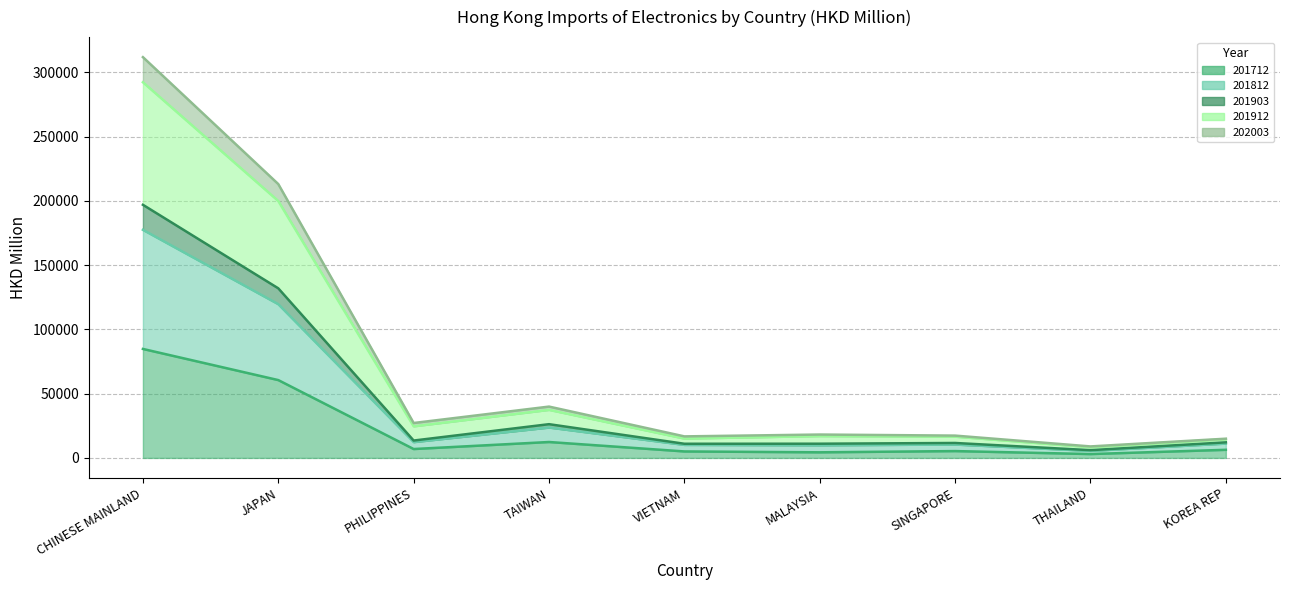

How many values in the 201912 series are below 18192?

4